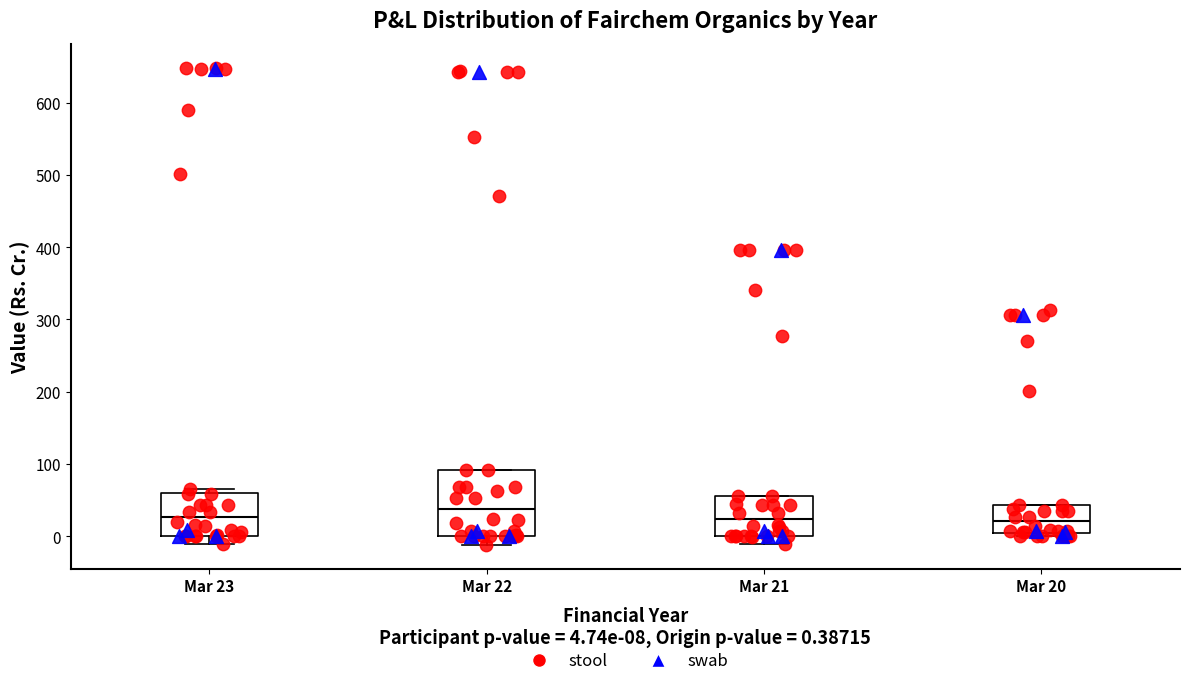

Comparing the boxes themselves (not the whiskers), which one is the tallest?

Mar 22